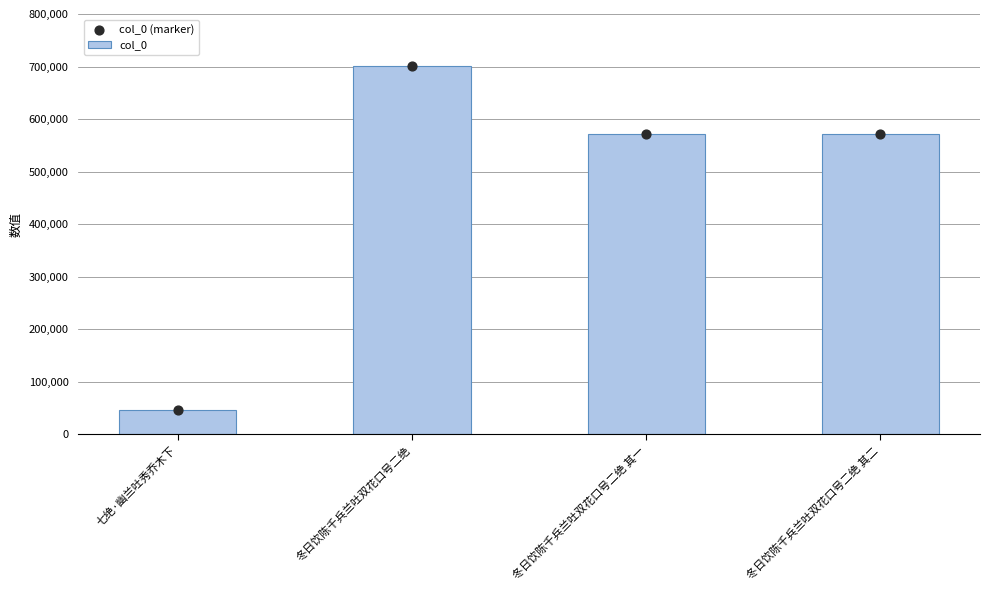

What is the total value across all series at 七绝·幽兰吐秀乔木下?

92846